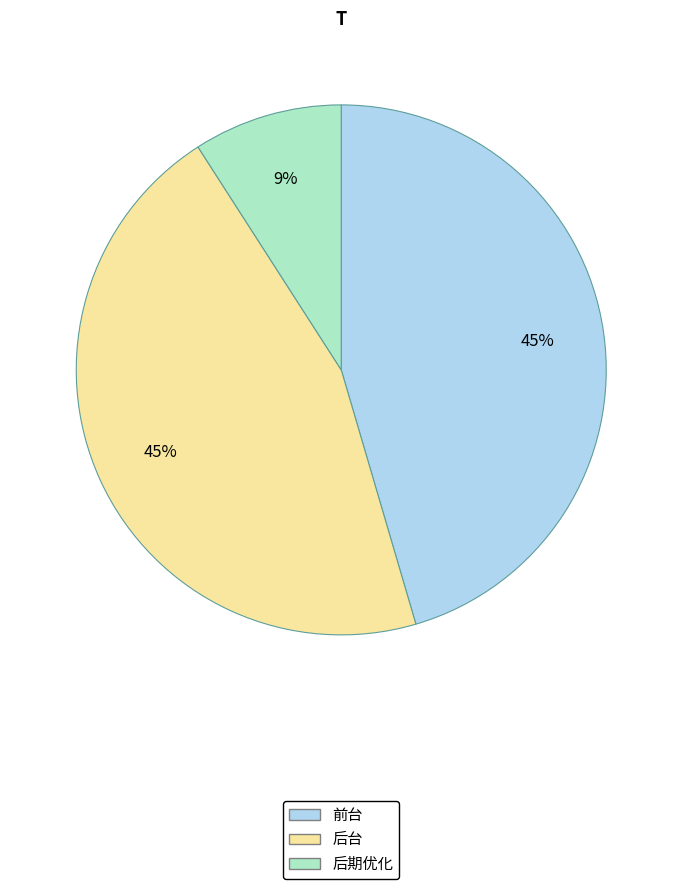

Which category has the smallest portion of the pie?

后期优化